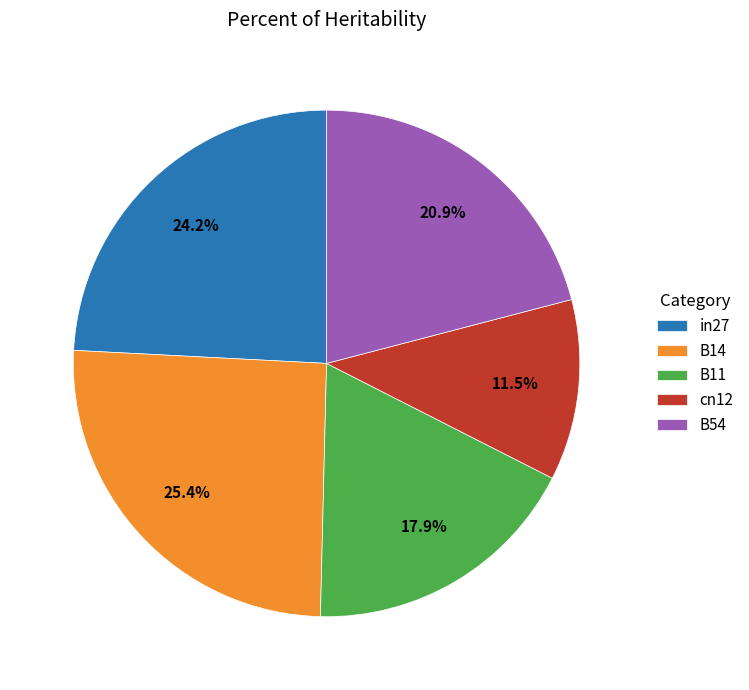

To the nearest percent, what is the combined percentage of B11 and B14?

43%